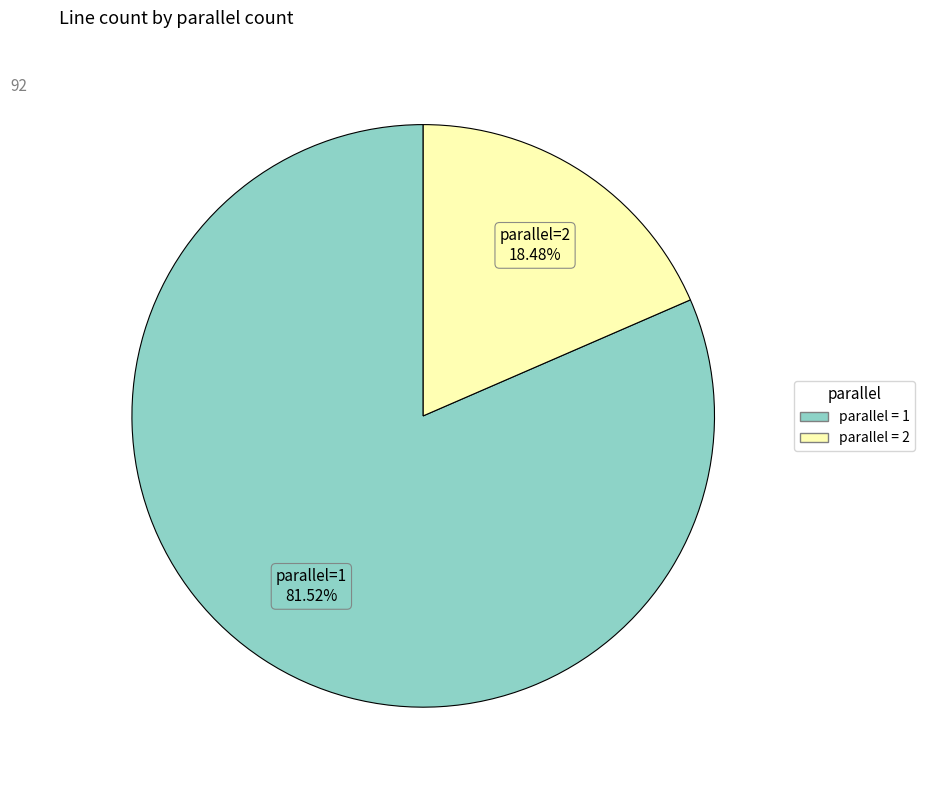

Does any single category account for the majority?

Yes